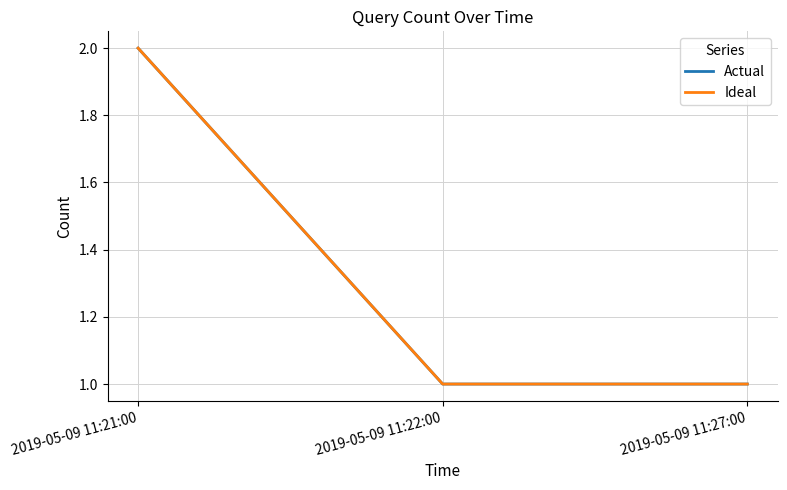

What is the value of the Actual point at the 1st from the left?

2